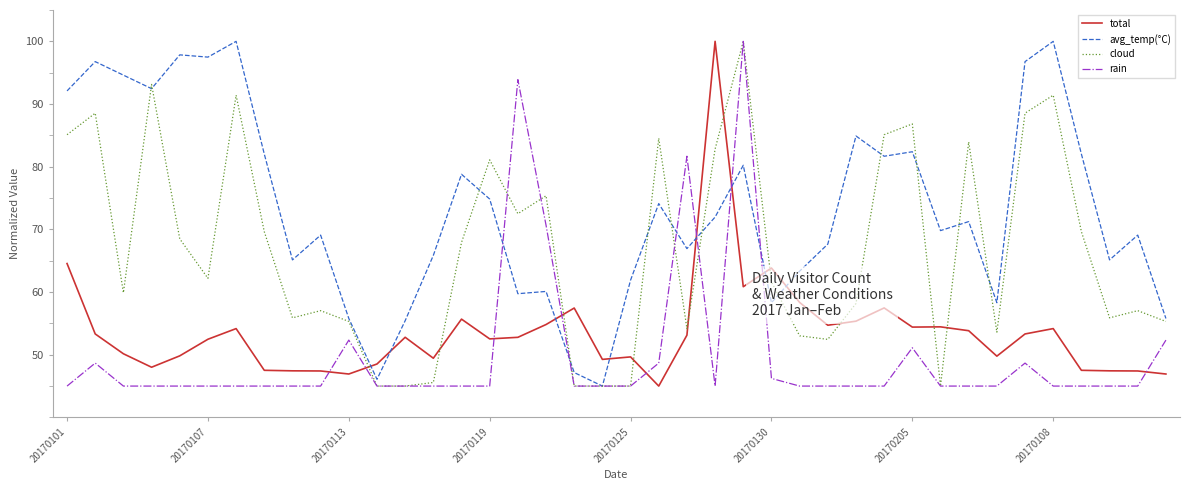

Which series ends up on top after the final intersection of avg_temp(°C) and total?

avg_temp(°C)